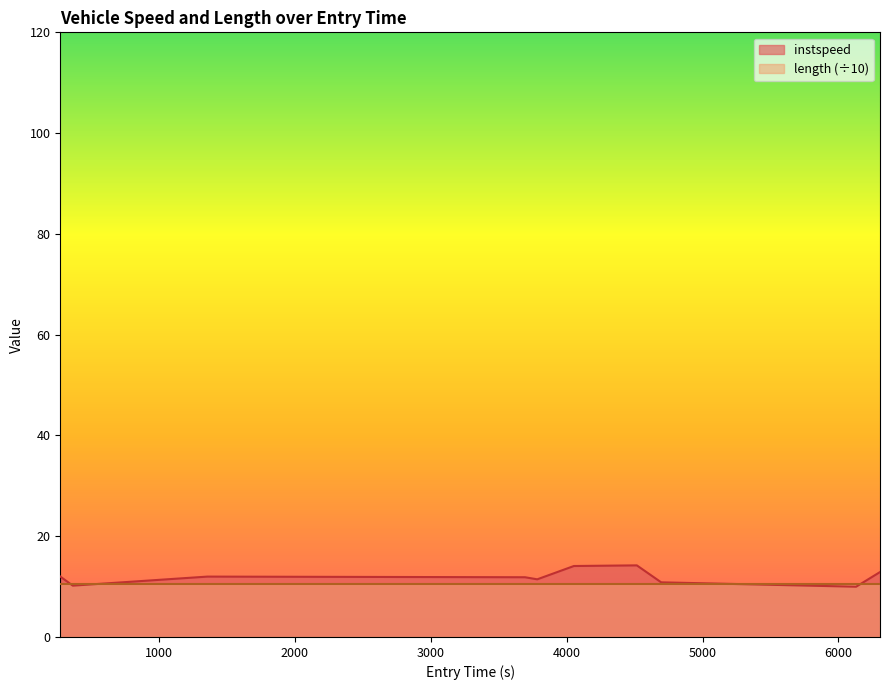

What is the value of the 10th point from the left?

12.9